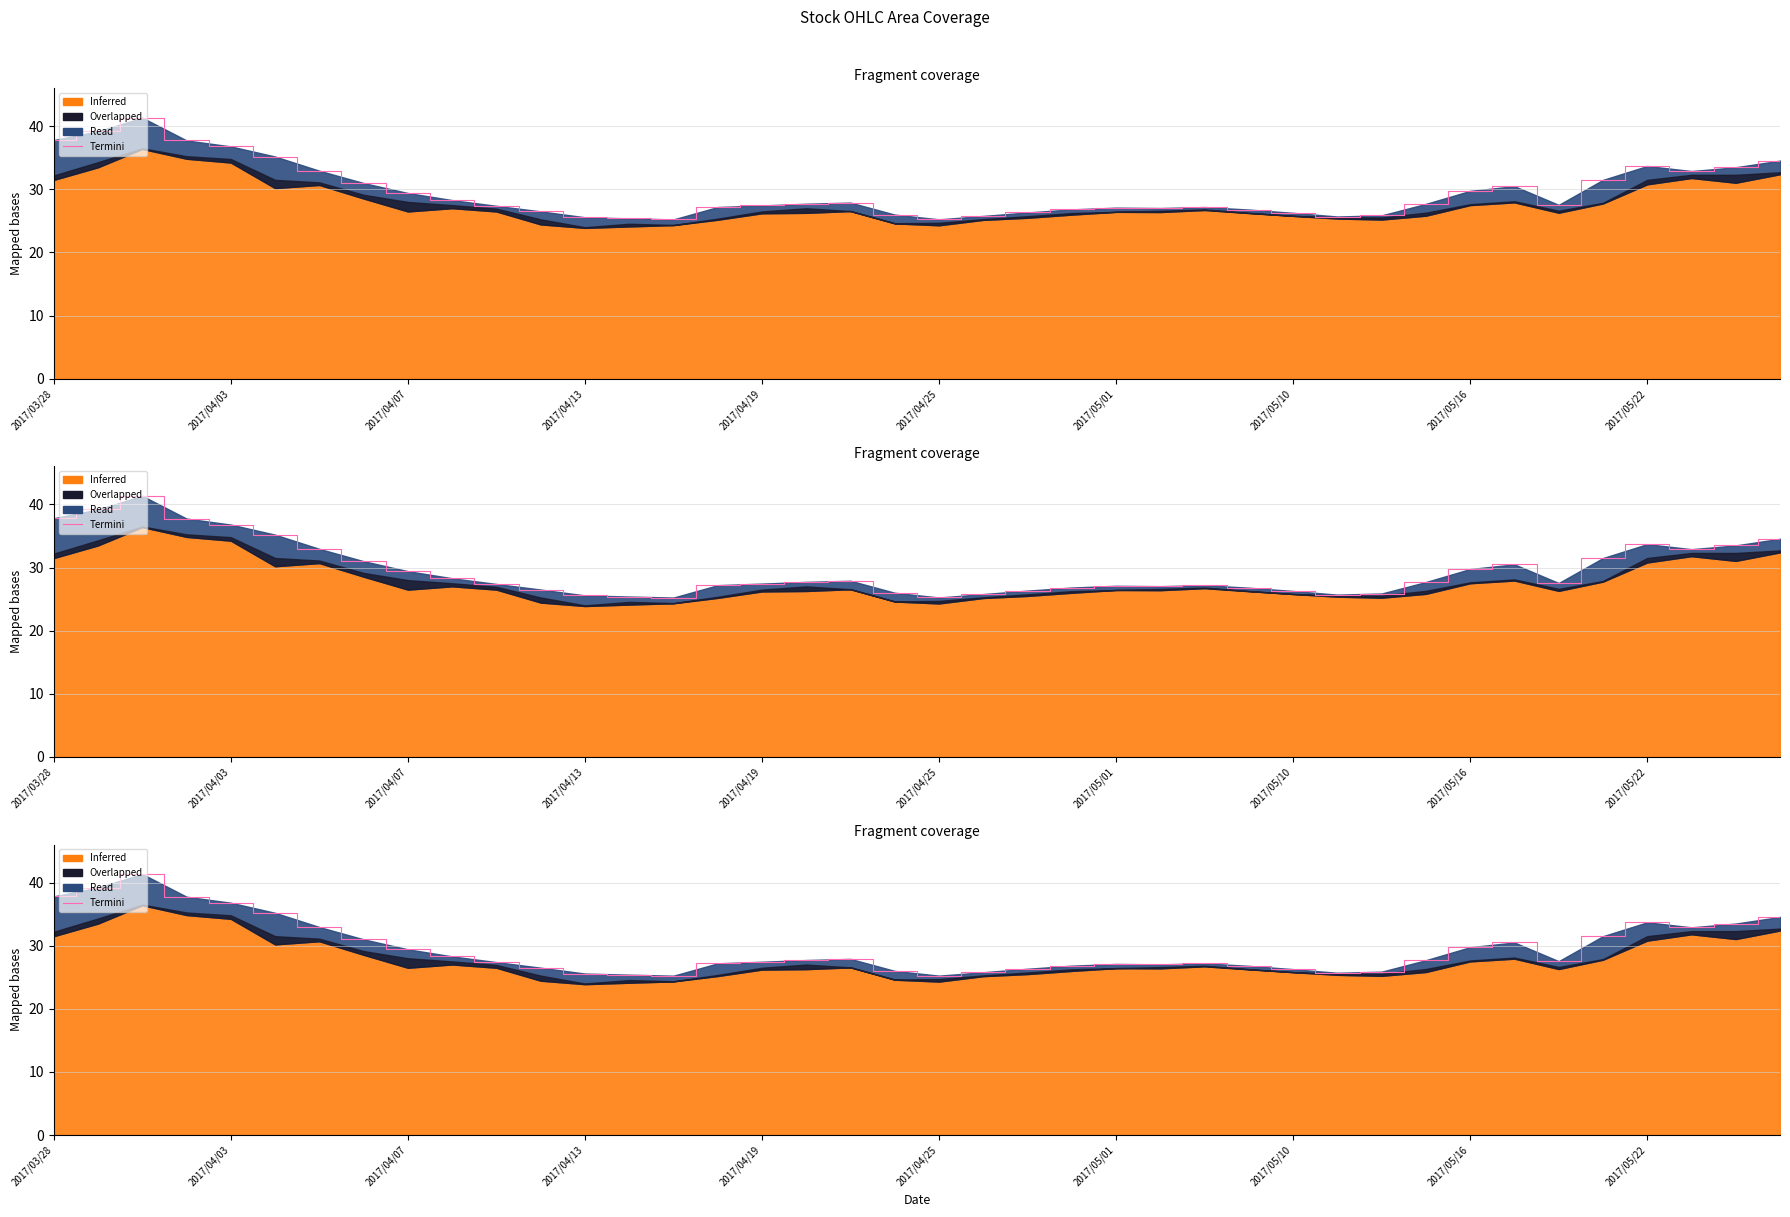

What position from the left is 25?

26